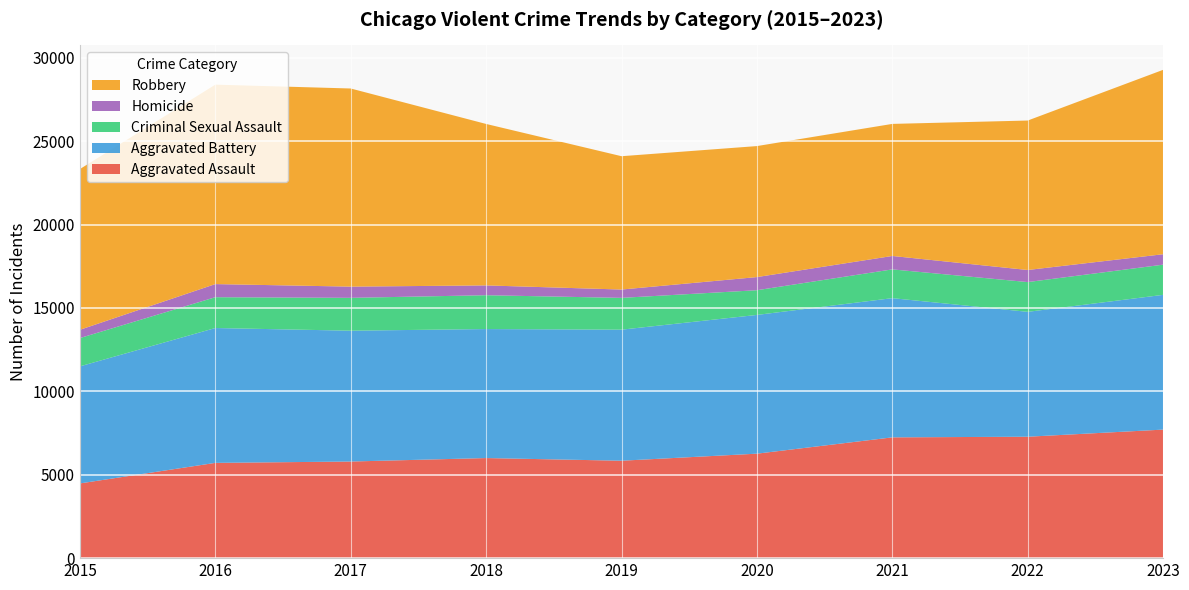

Reading left to right, transcribe all the data shown in this chart.

Aggravated Assault: 4480	5712	5793	6001	5841	6264	7242	7280	7707
Aggravated Battery: 7019	8086	7845	7735	7858	8319	8347	7488	8080
Criminal Sexual Assault: 1697	1848	1970	2029	1907	1482	1725	1785	1810
Homicide: 496	786	672	588	499	787	804	724	625
Robbery: 9638	11960	11880	9681	7995	7855	7919	8962	11057